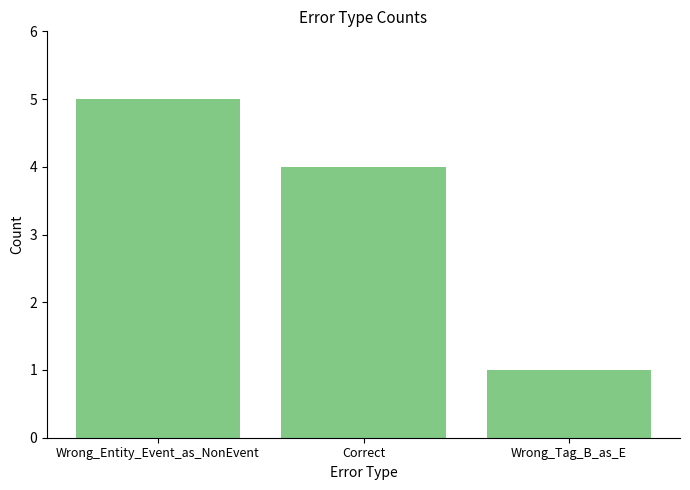

Are the bars grouped side by side (vs. stacked)?

No